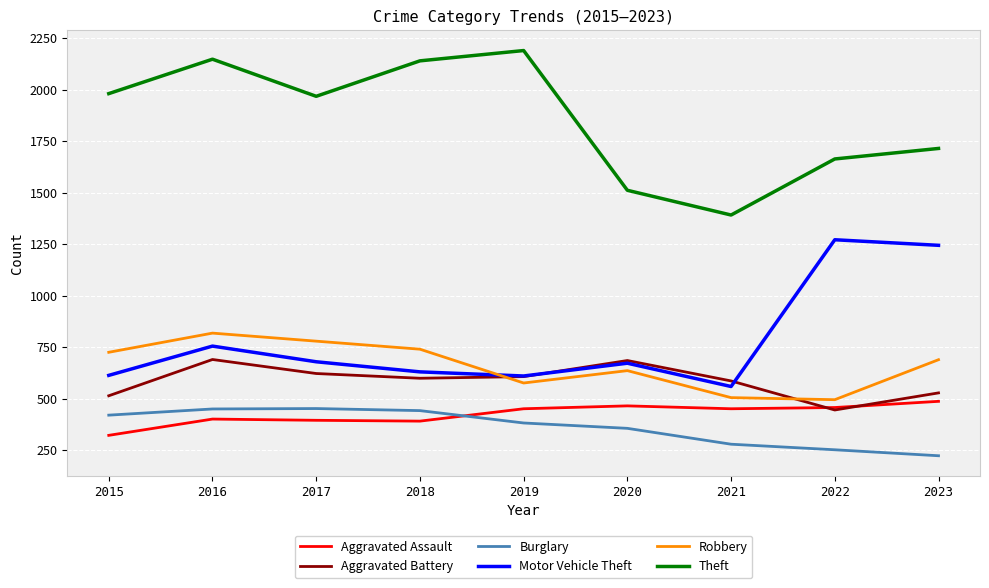

After their last crossing, which series has the higher values: Aggravated Battery or Motor Vehicle Theft?

Motor Vehicle Theft